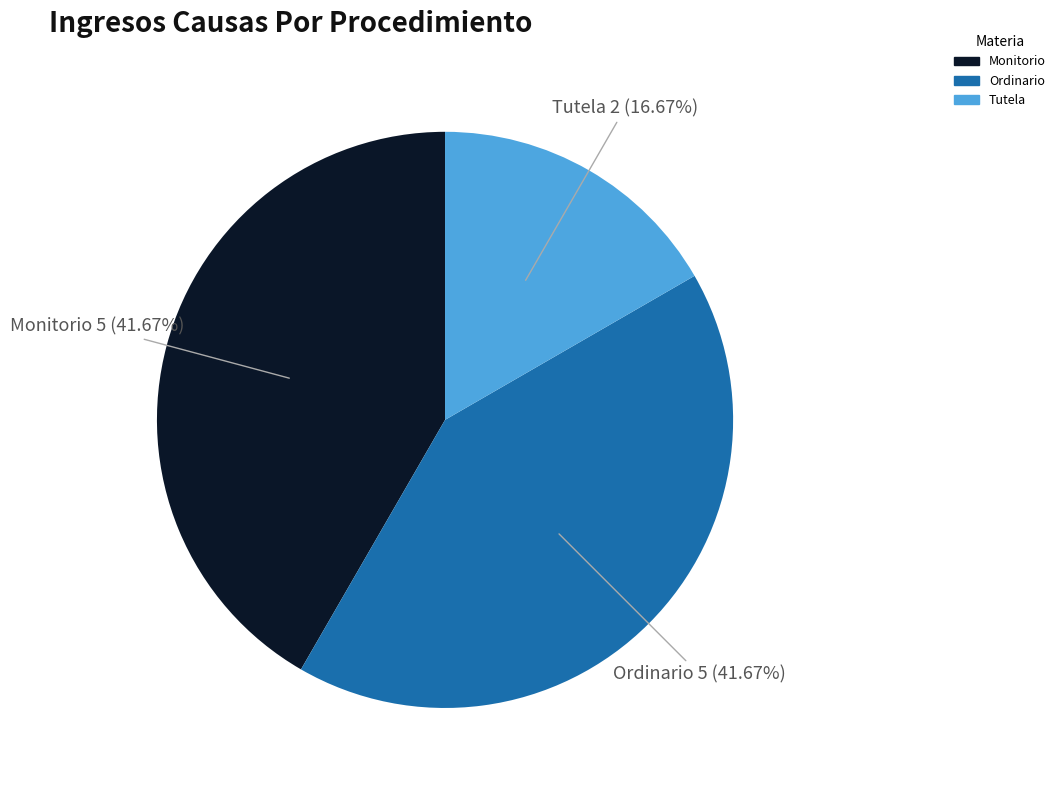

What is the smallest slice in the pie chart?

Tutela